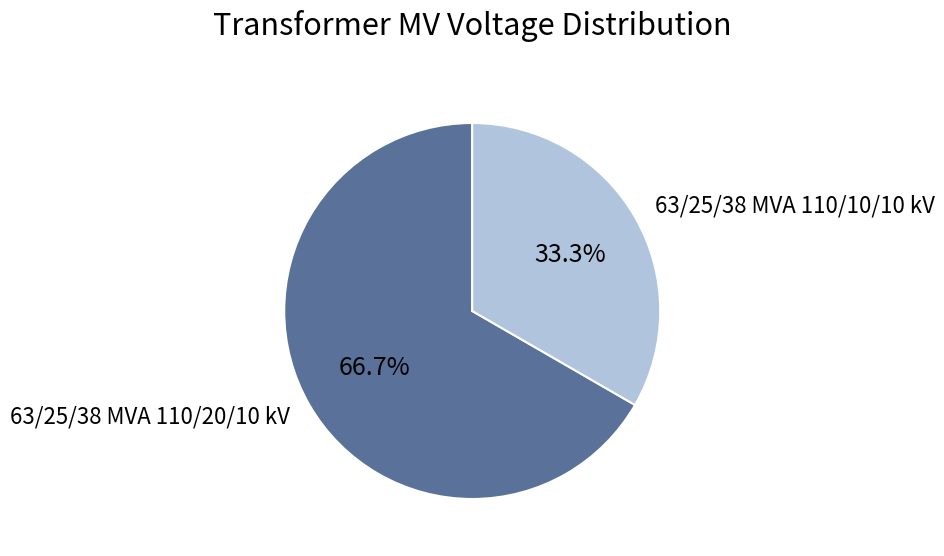

To the nearest percent, what is the difference between the 63/25/38 MVA 110/20/10 kV and 63/25/38 MVA 110/10/10 kV slice percentages?

33%